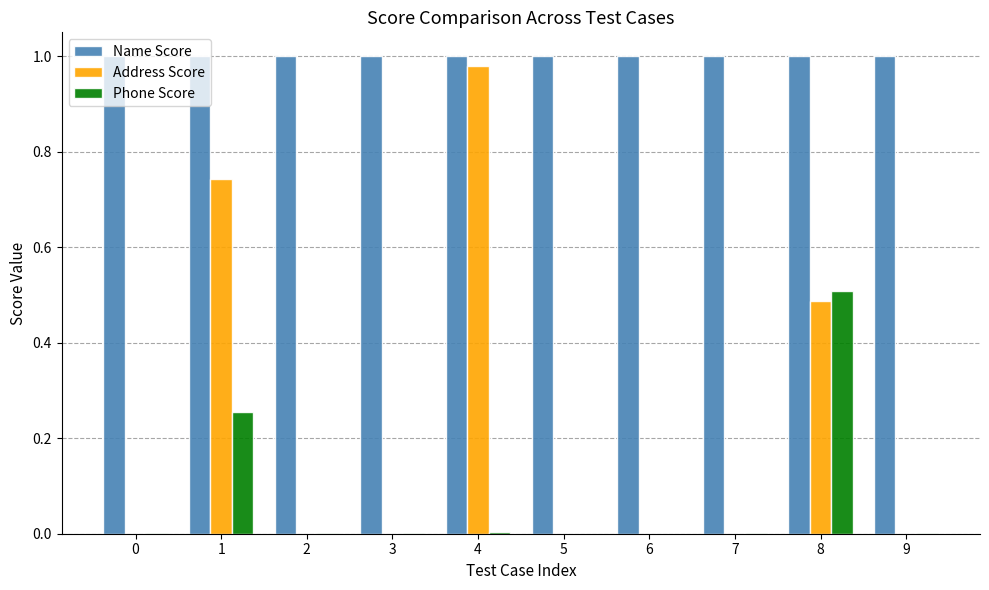

What is the sum of the Name Score values at 1 and 8?

2.0